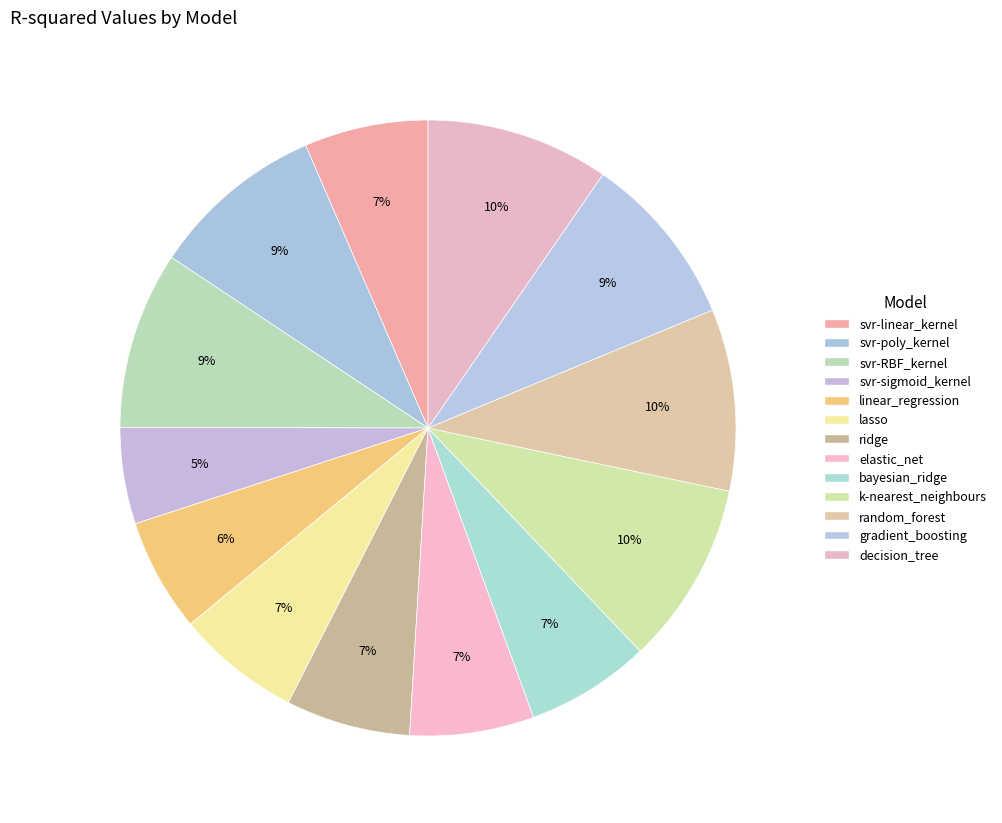

How many slices are in this pie chart?

13